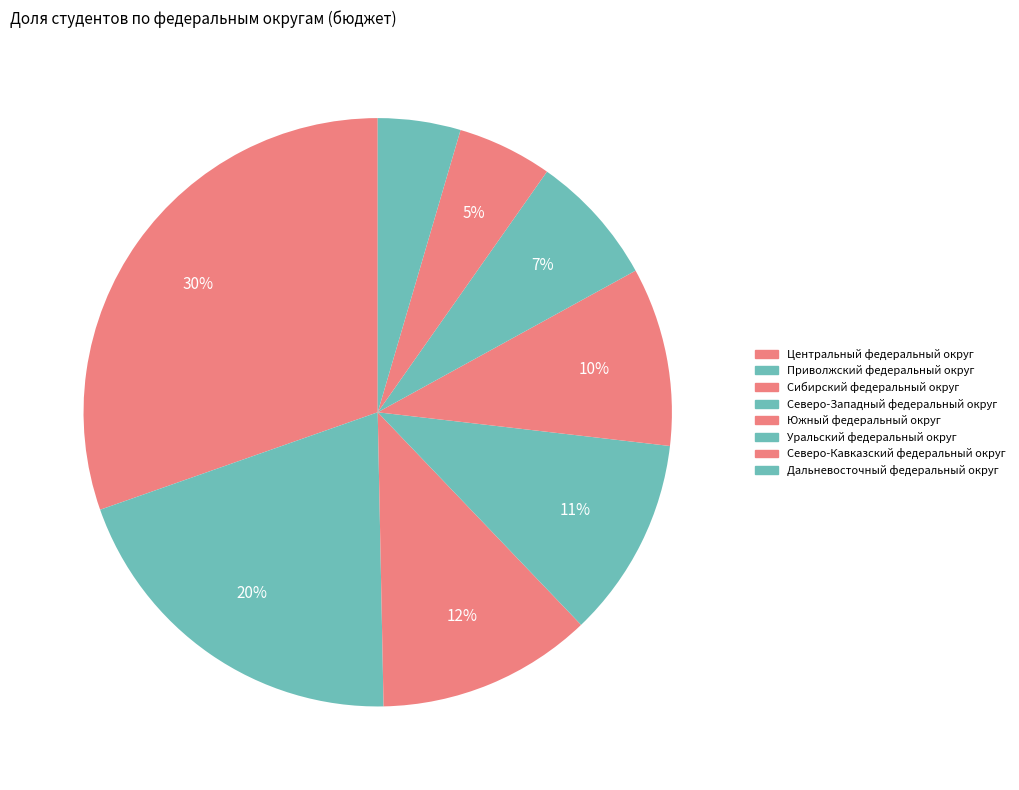

Does Северо-Кавказский федеральный округ represent more than half of the total?

No